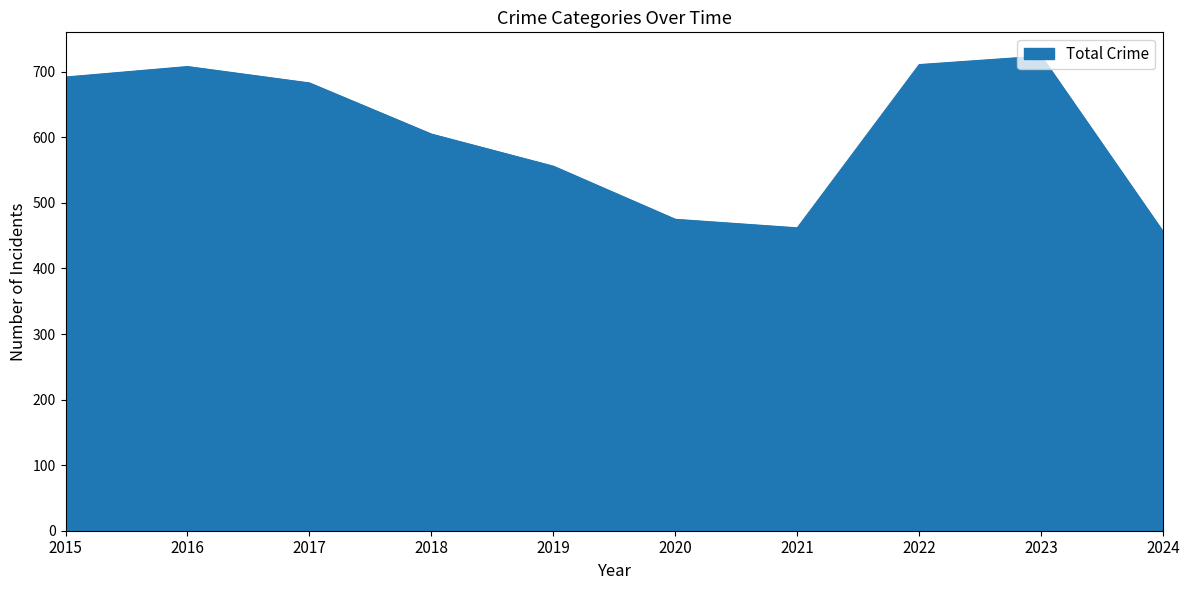

What is the greatest value displayed?

724